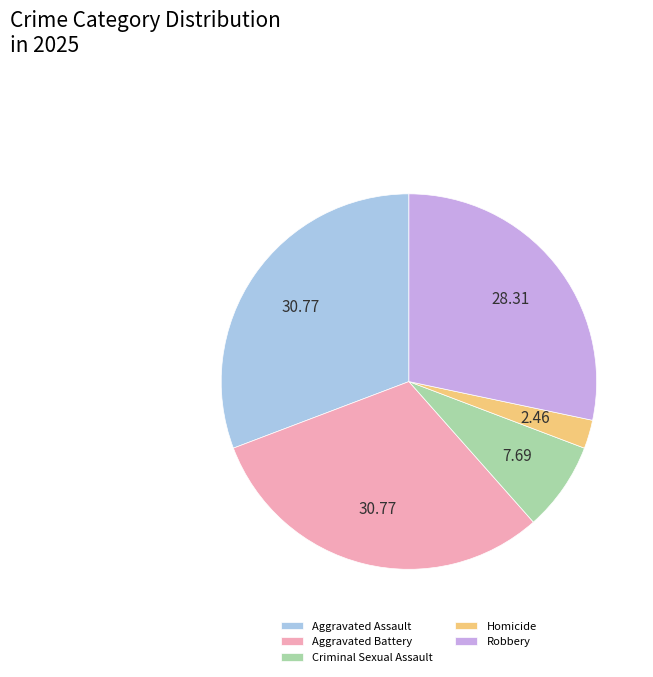

Do Aggravated Battery and Homicide together represent more than half of the pie?

No